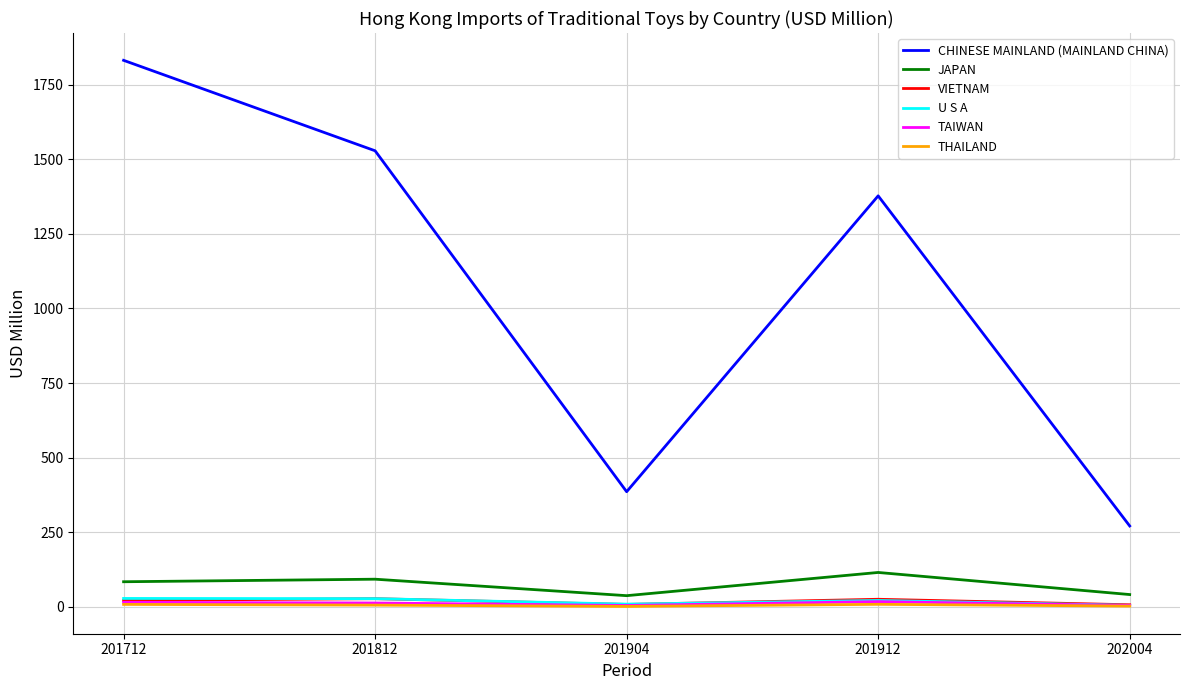

Which series has the largest total across all categories?

CHINESE MAINLAND (MAINLAND CHINA)